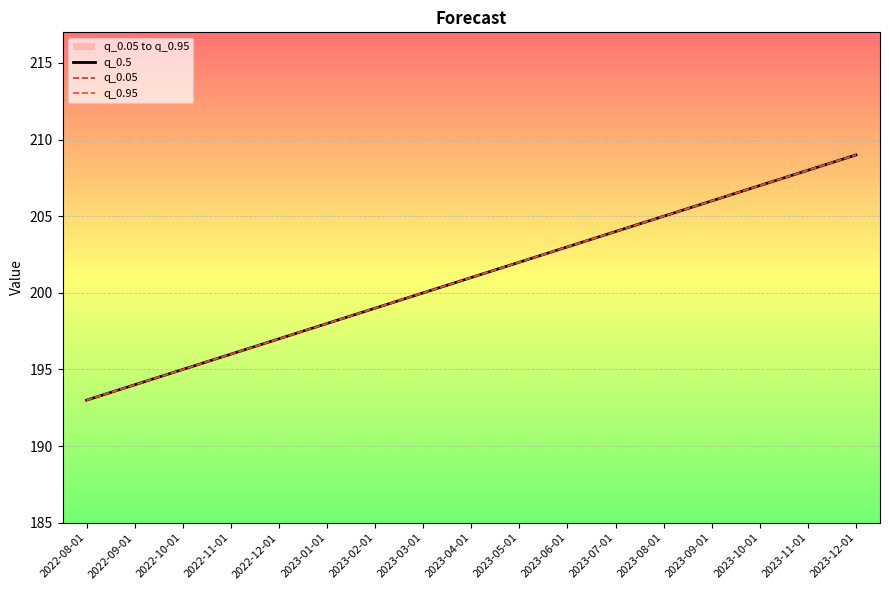

What is the label of the 11th point from the left?

2023-06-01